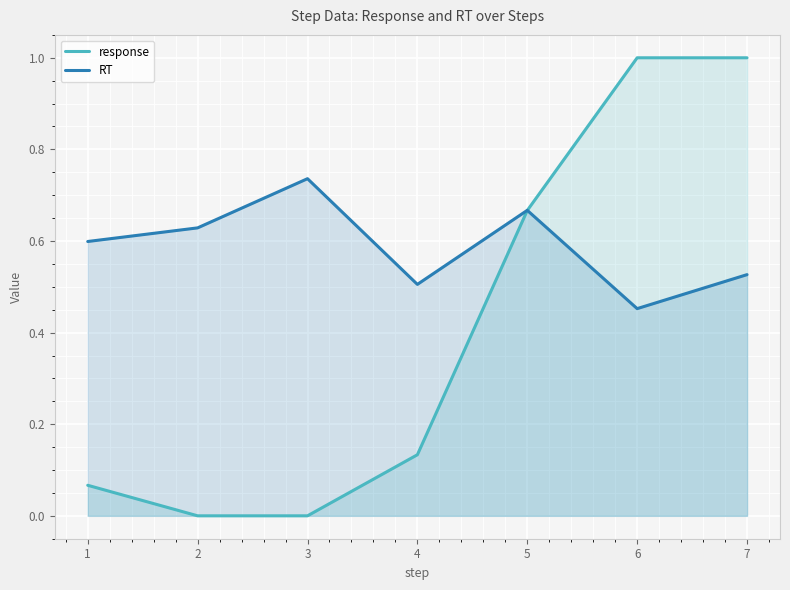

True or false: RT and response intersect in this chart.

True